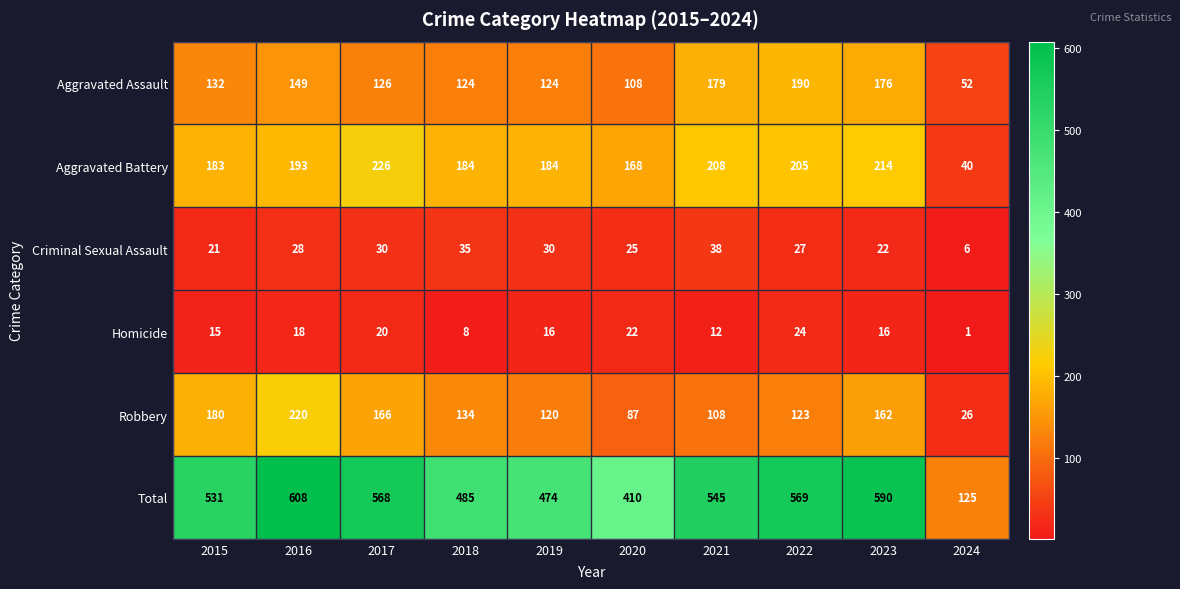

What is the total value across all series at 2019?

948